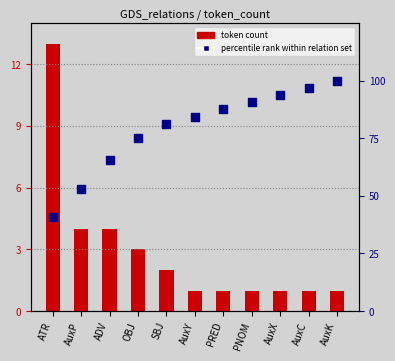

Which series contains the lowest Y value?

token count